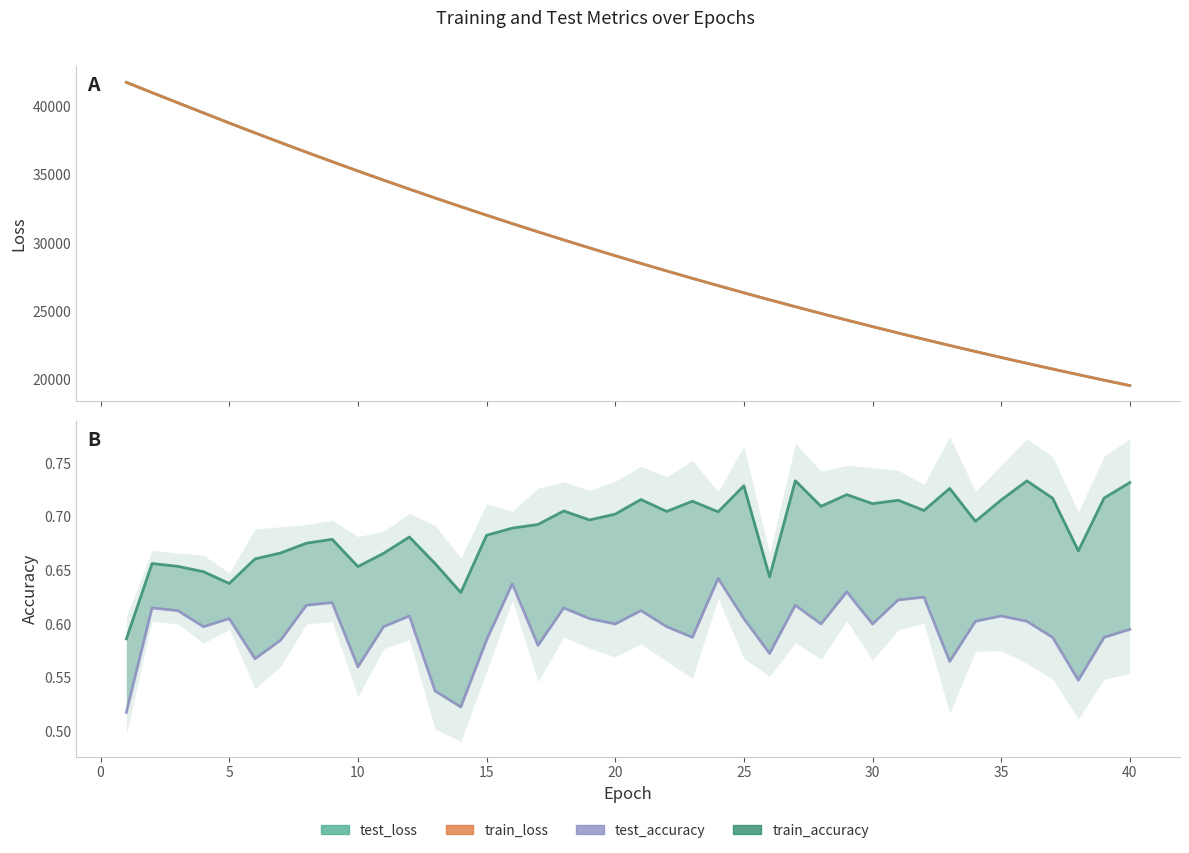

True or false: train_loss and test_loss cross at least once.

False